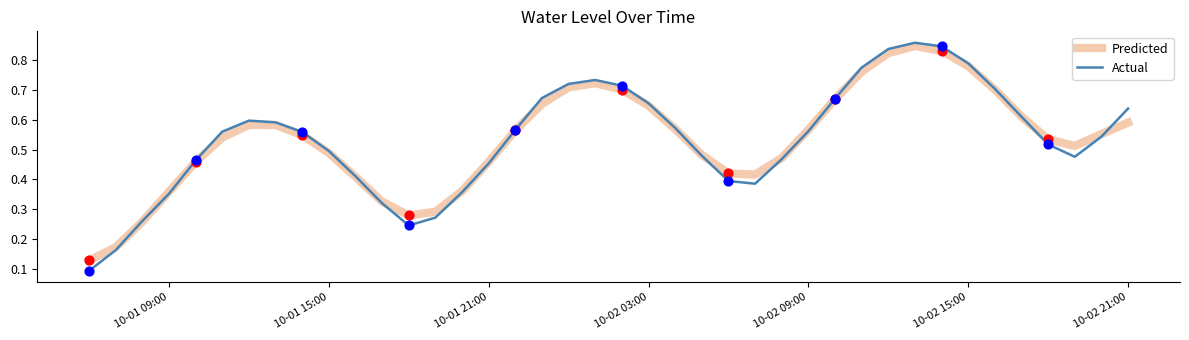

What are all the series names shown in the legend?

Predicted, Actual